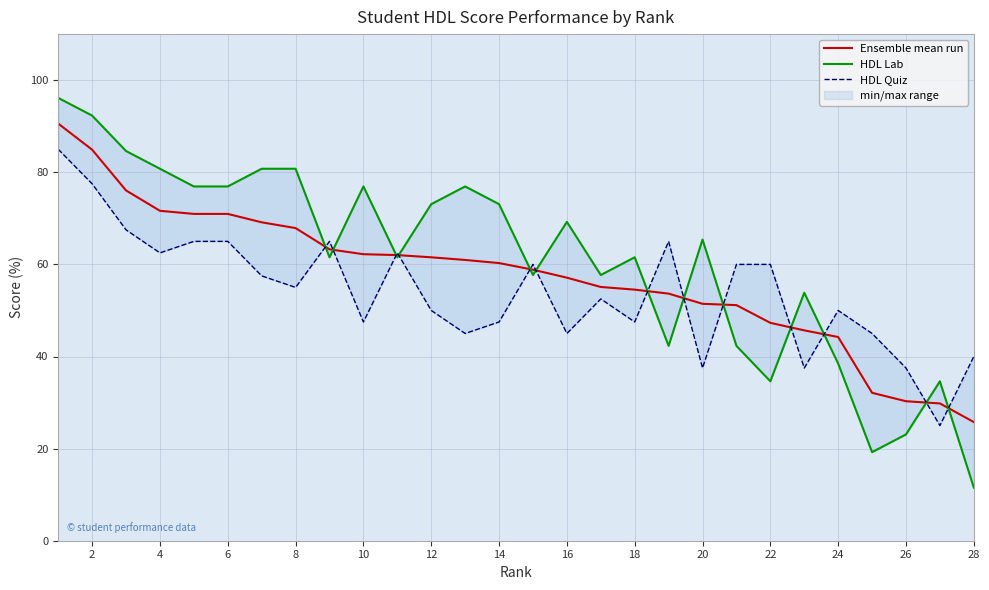

After their last crossing, which series has the higher values: HDL Lab or Ensemble mean run?

Ensemble mean run